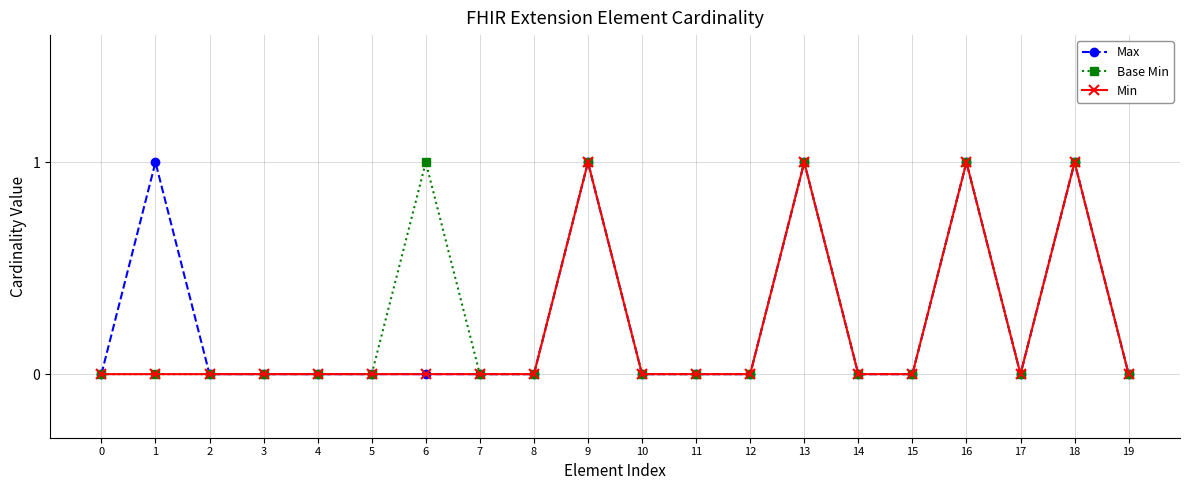

Is it true that Min equals 0 at 13?

False